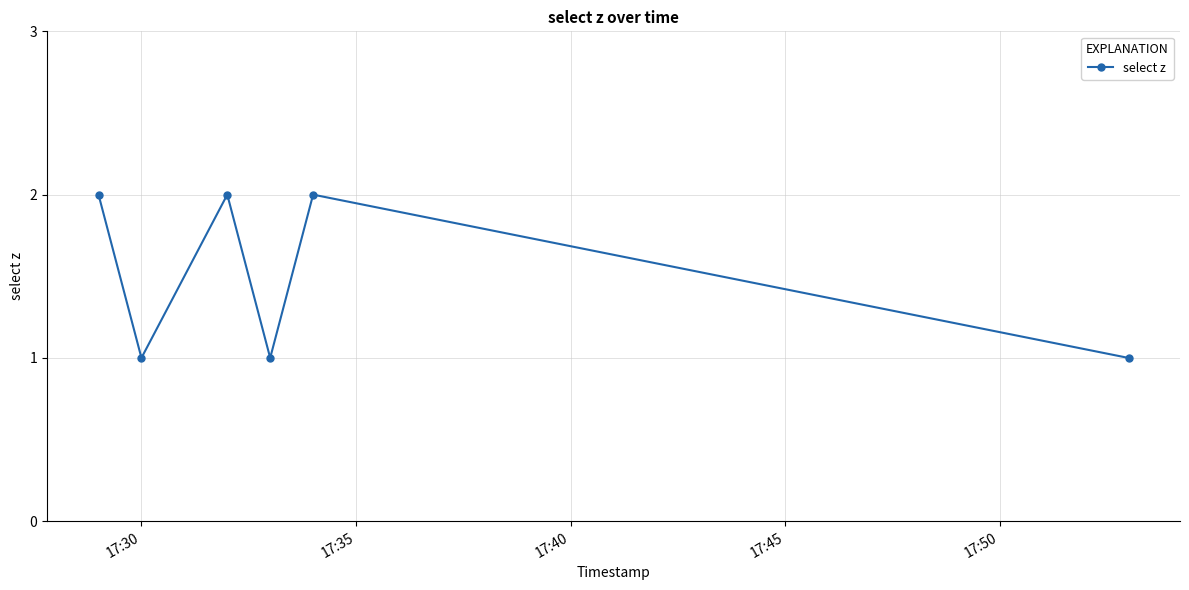

What is the value of the 5th point from the left?

2